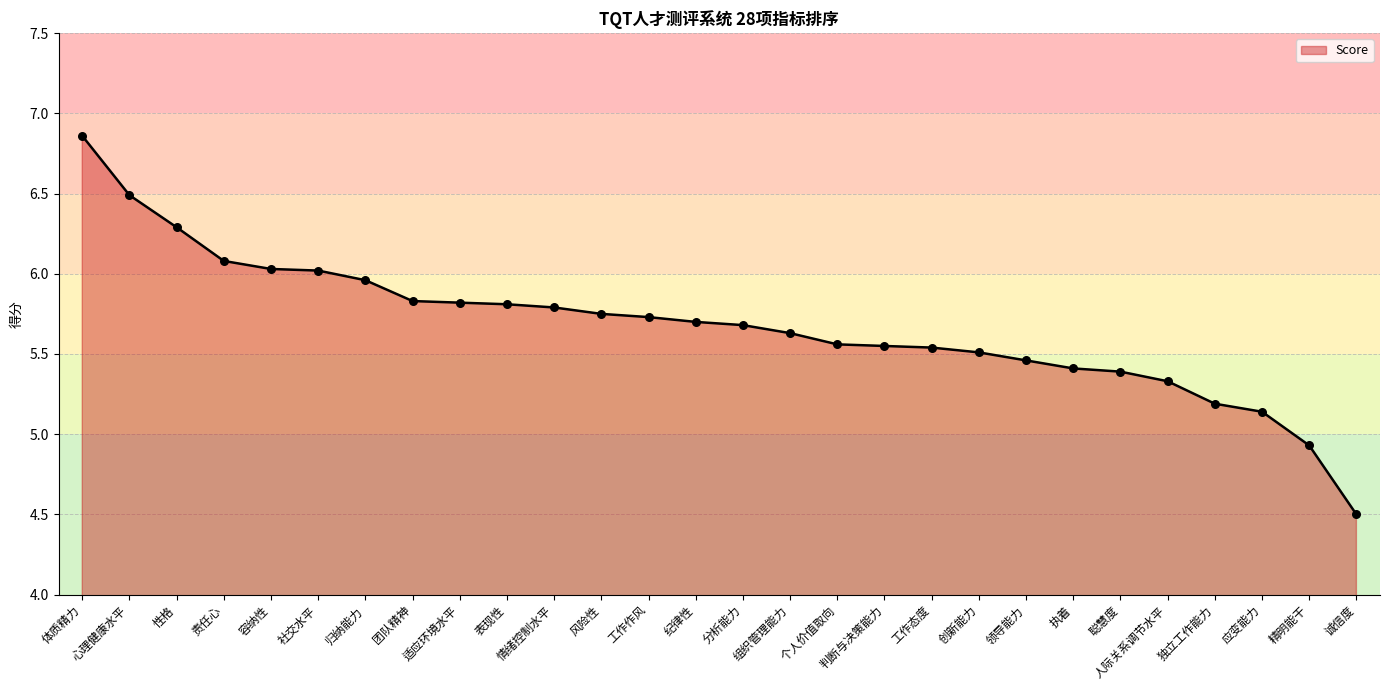

What is the ratio of the value at 独立工作能力 to the value at 聪慧度?

1.0